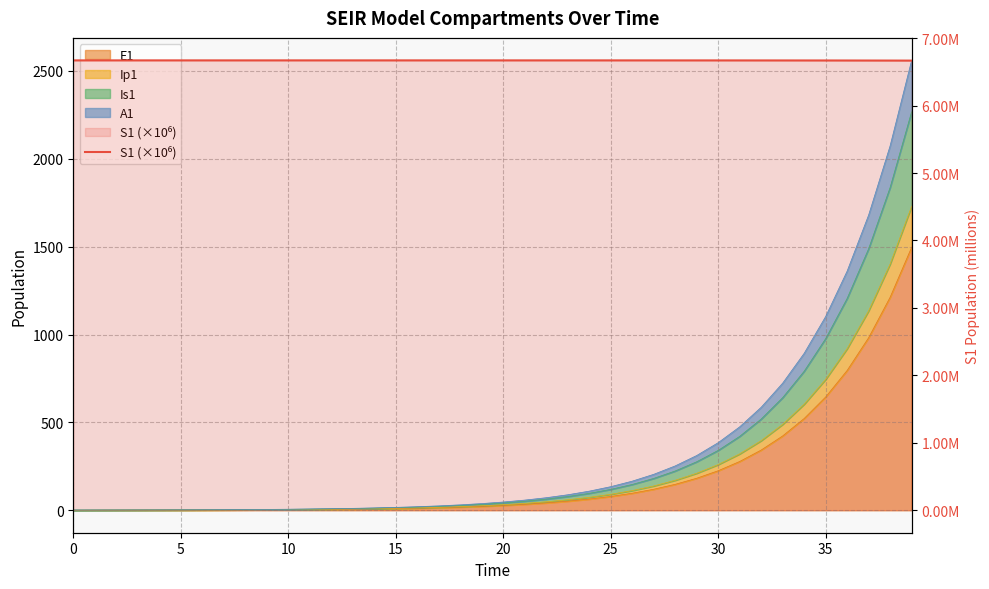

Count the values in the range 6 to 7.

40